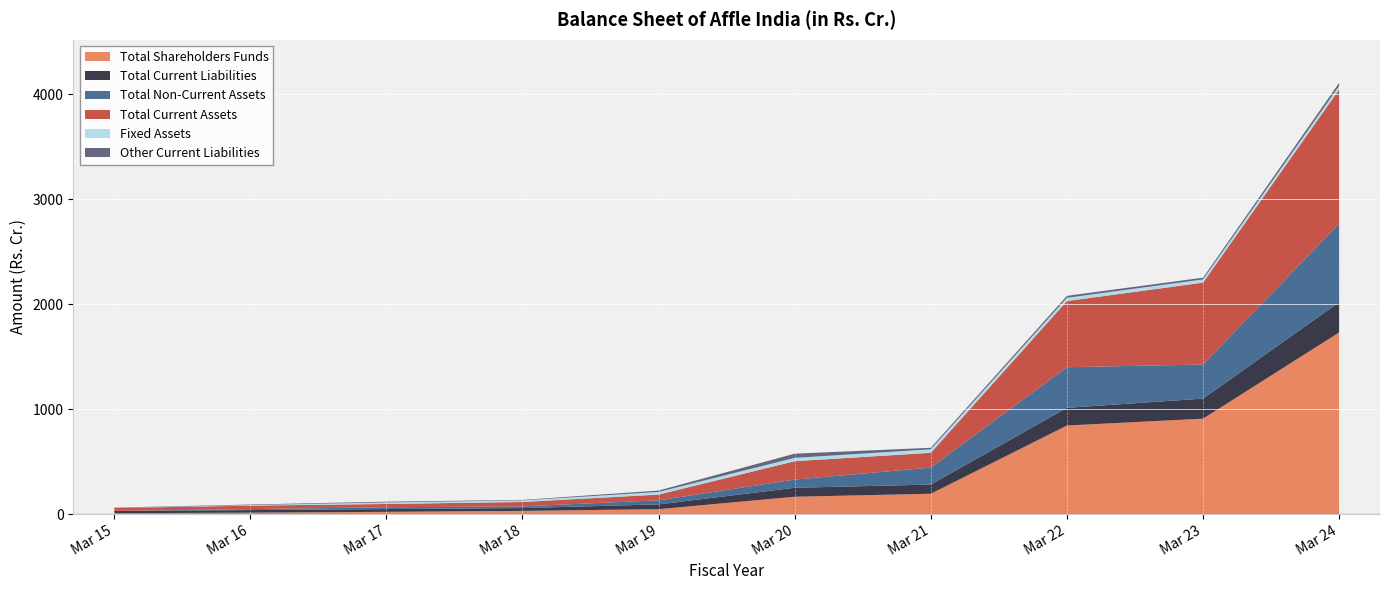

Reading left to right, what are all the values shown in this chart?

Total Shareholders Funds: Mar 15=8.2	Mar 16=13.2	Mar 17=21.0	Mar 18=30.2	Mar 19=46.3	Mar 20=165.0	Mar 21=193.2	Mar 22=843.8	Mar 23=909.1	Mar 24=1731.1
Total Current Liabilities: Mar 15=20.3	Mar 16=24.4	Mar 17=26.2	Mar 18=26.7	Mar 19=45.5	Mar 20=85.3	Mar 21=87.7	Mar 22=168.6	Mar 23=191.2	Mar 24=288.4
Total Non-Current Assets: Mar 15=1.2	Mar 16=9.2	Mar 17=17.2	Mar 18=16.2	Mar 19=39.2	Mar 20=78.1	Mar 21=162.1	Mar 22=387.1	Mar 23=325.1	Mar 24=748.8
Total Current Assets: Mar 15=27.7	Mar 16=33.2	Mar 17=31.5	Mar 18=41.8	Mar 19=54.4	Mar 20=175.2	Mar 21=140.7	Mar 22=630.7	Mar 23=780.3	Mar 24=1278.4
Fixed Assets: Mar 15=0.6	Mar 16=5.5	Mar 17=14.6	Mar 18=15.1	Mar 19=25.4	Mar 20=31.8	Mar 21=33.5	Mar 22=31.0	Mar 23=30.6	Mar 24=34.4
Other Current Liabilities: Mar 15=3.1	Mar 16=5.1	Mar 17=7.2	Mar 18=4.6	Mar 19=13.0	Mar 20=39.8	Mar 21=14.4	Mar 22=18.6	Mar 23=16.5	Mar 24=29.0